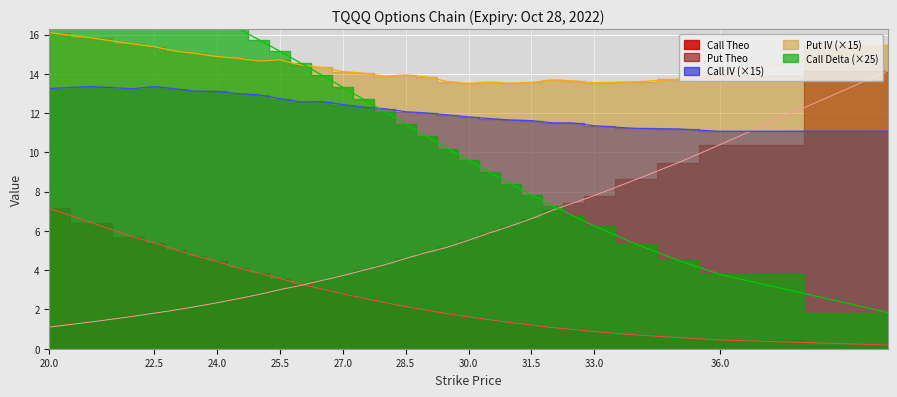

Rank the series at 35 from highest to lowest value.

Put IV, Call IV, Put Theo, Call Delta, Call Theo